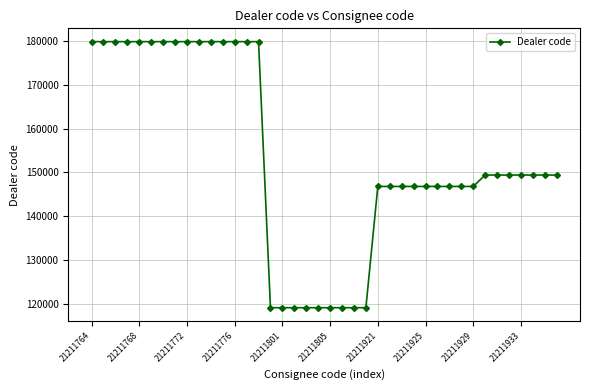

What is the difference between the maximum and minimum values?

60820